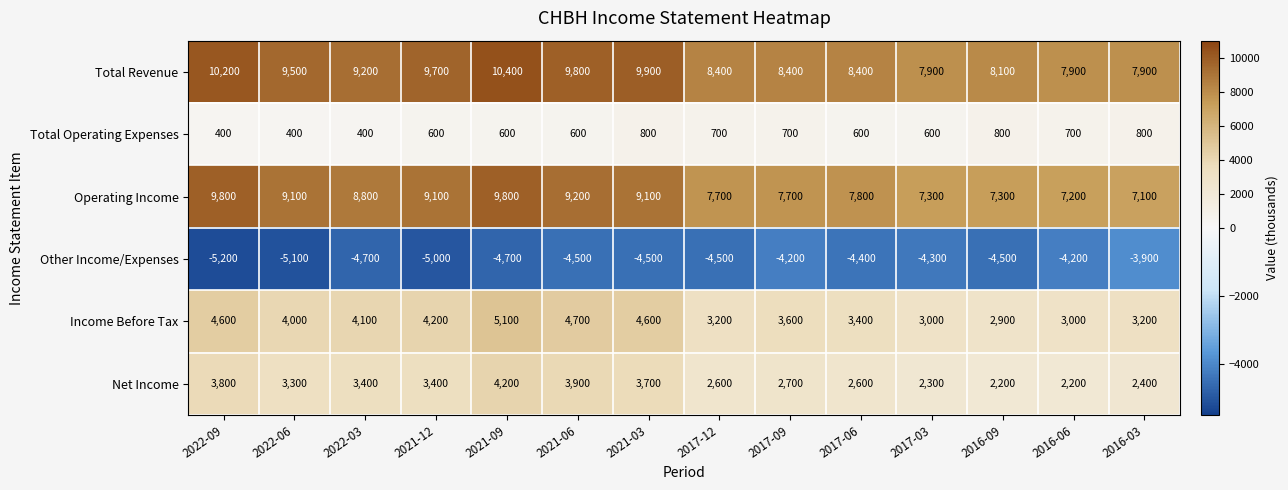

Is it true that Other Income/Expenses equals -4700 at 2021-09?

True